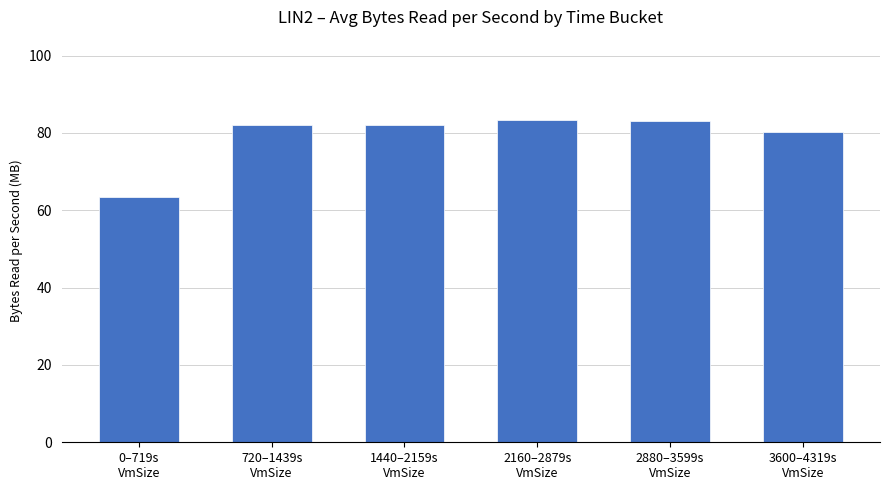

The chart shows a value of 83.1 at 2880–3599s
VmSize. True or false?

True